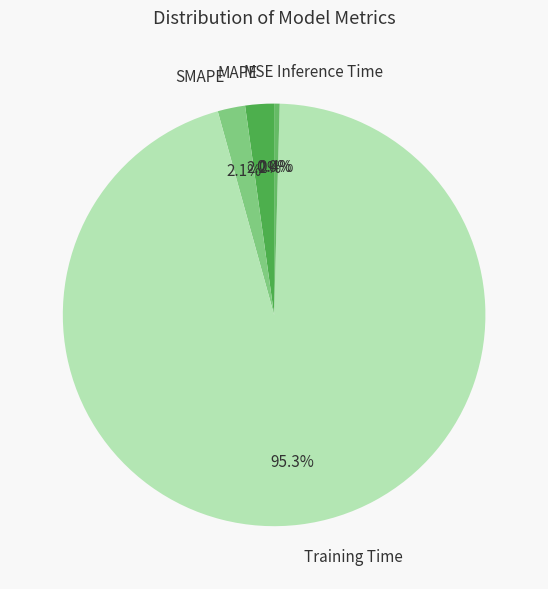

To the nearest percent, what portion does Training Time represent?

95%